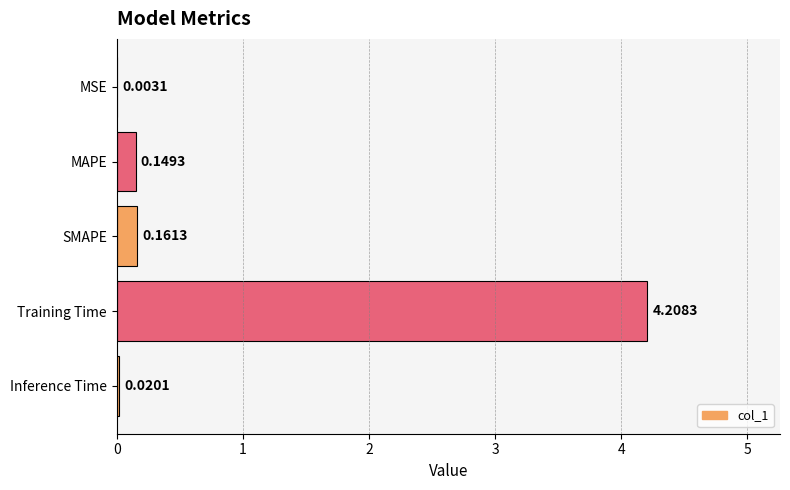

At which label is the value closest to 2?

SMAPE